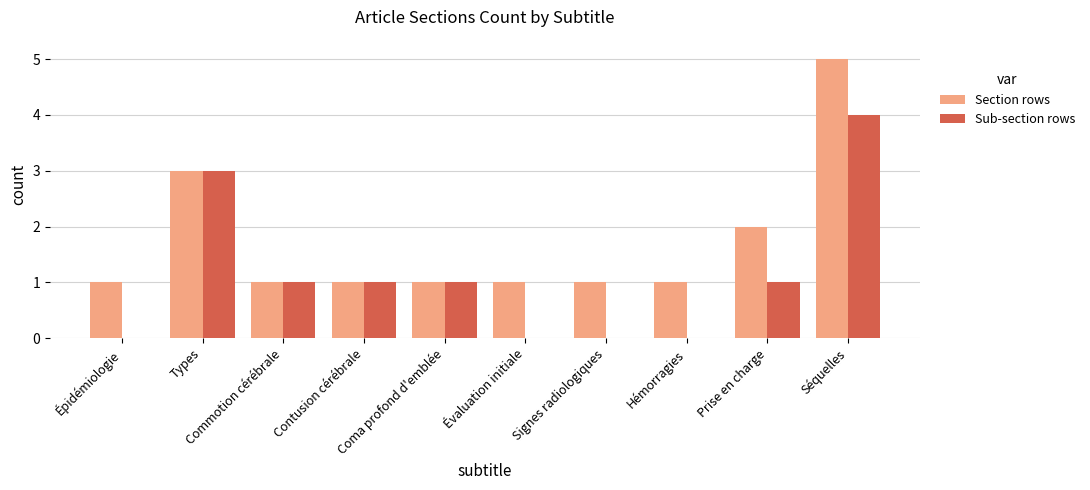

Count the number of data series in this chart.

2